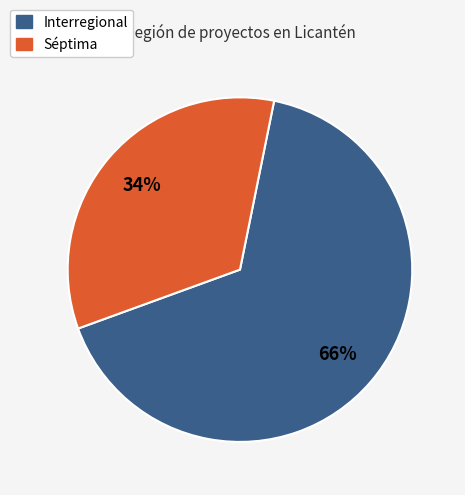

Which has a higher value, Séptima or Interregional?

Interregional